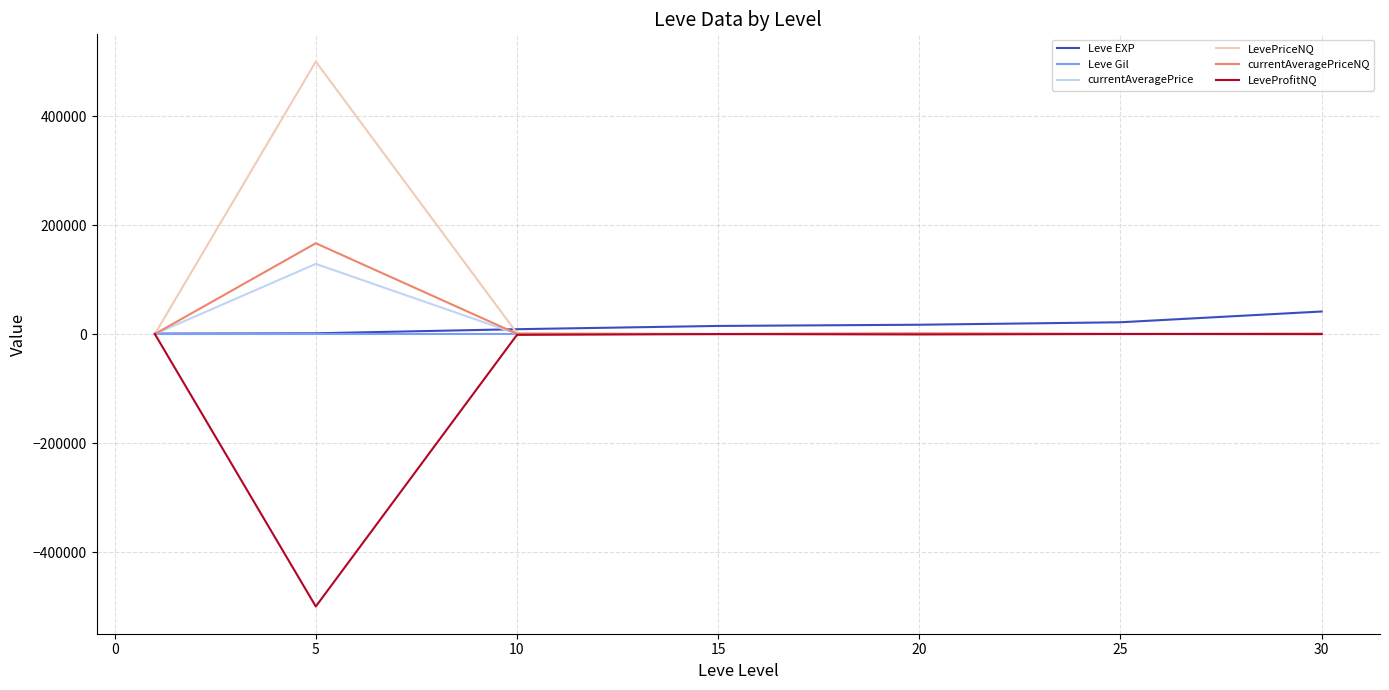

What is the minimum value for LeveProfitNQ?

-499871.0